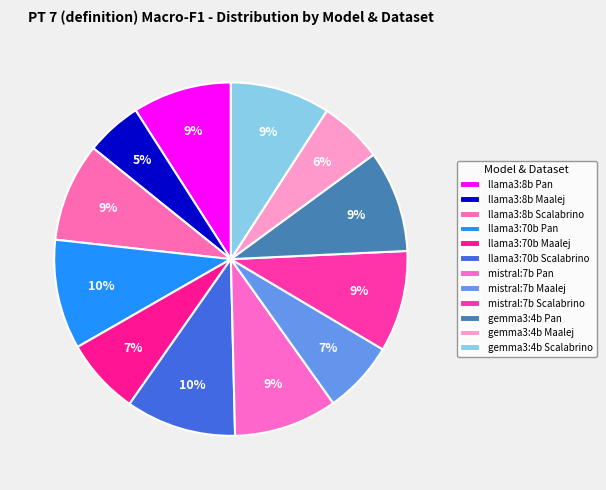

How many segments does this pie chart have?

12